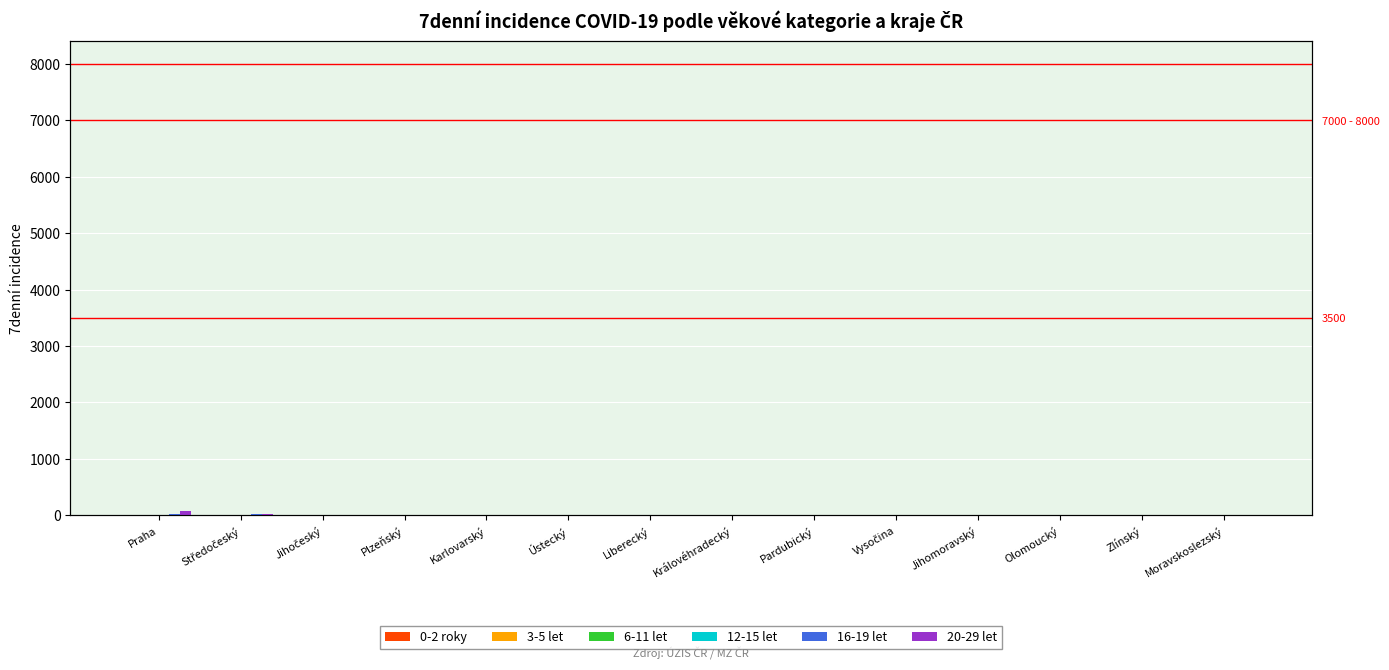

The 6-11 let series shows 4 at Středočeský. True or false?

False